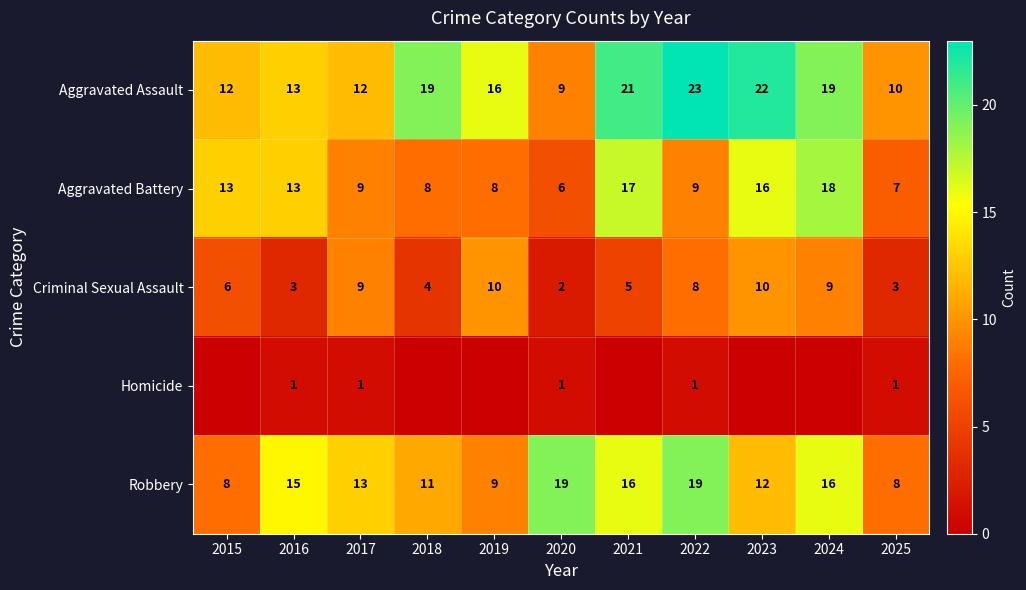

How many categories are shown in the chart?

11